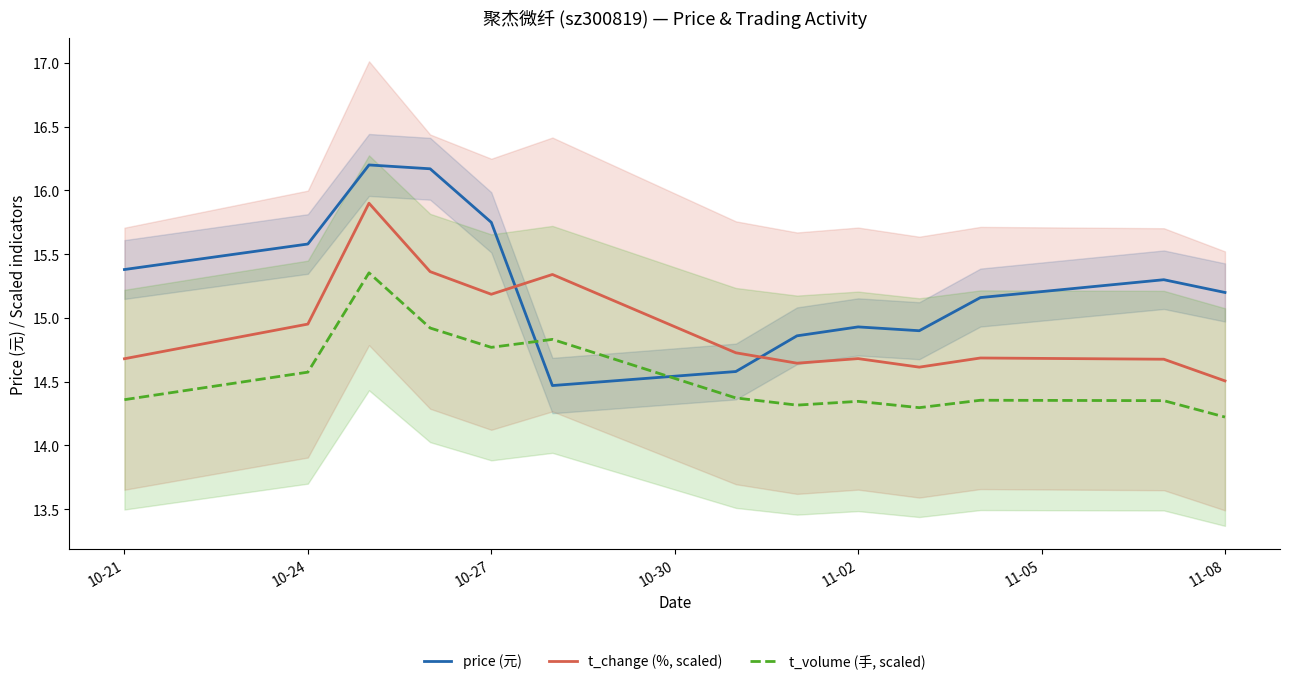

True or false: t_change (%, scaled) and t_volume (手, scaled) intersect in this chart.

False